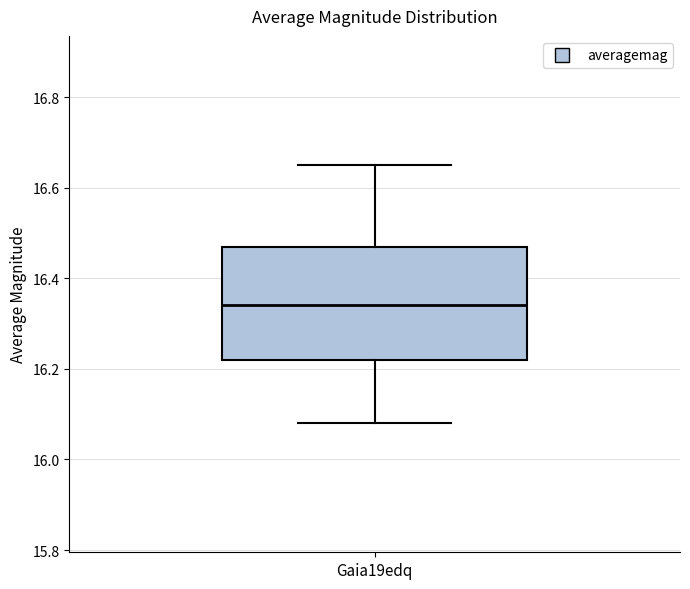

Read this box plot against the y-axis: the position of the median line, the range covered by the box, and the ends of both whiskers. The values are not printed on the chart, so give them approximately, as read against the axis.

median 16.34, box 16.22 to 16.48, whiskers 16.08 to 16.66